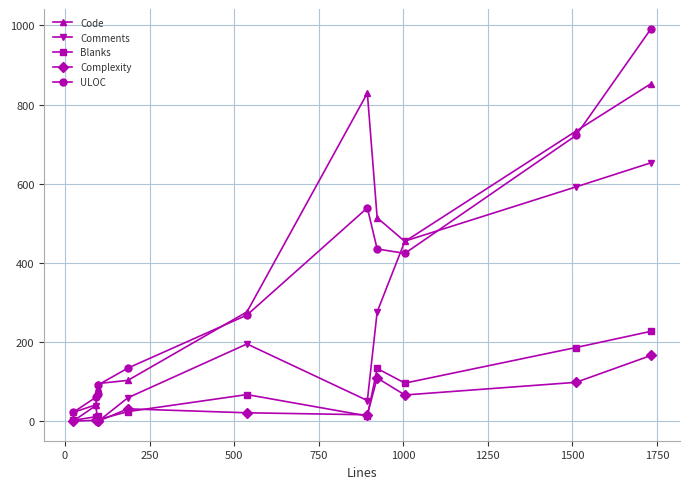

Which series has the largest range (max minus min)?

ULOC